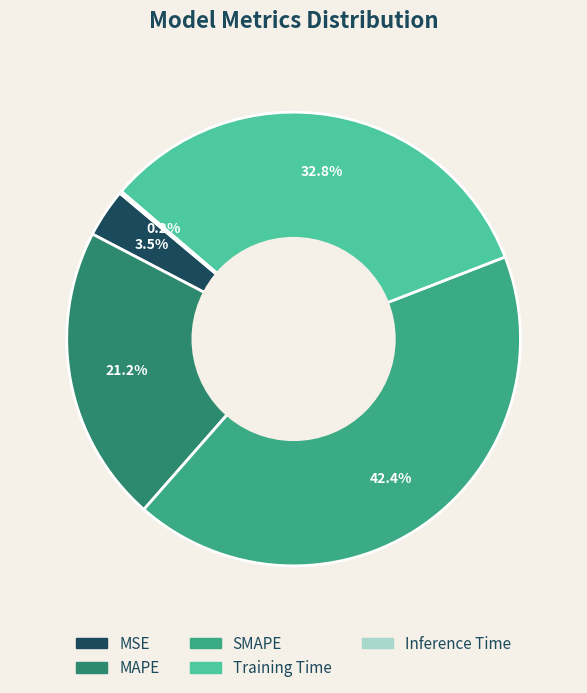

Which category has the biggest portion of the pie?

SMAPE